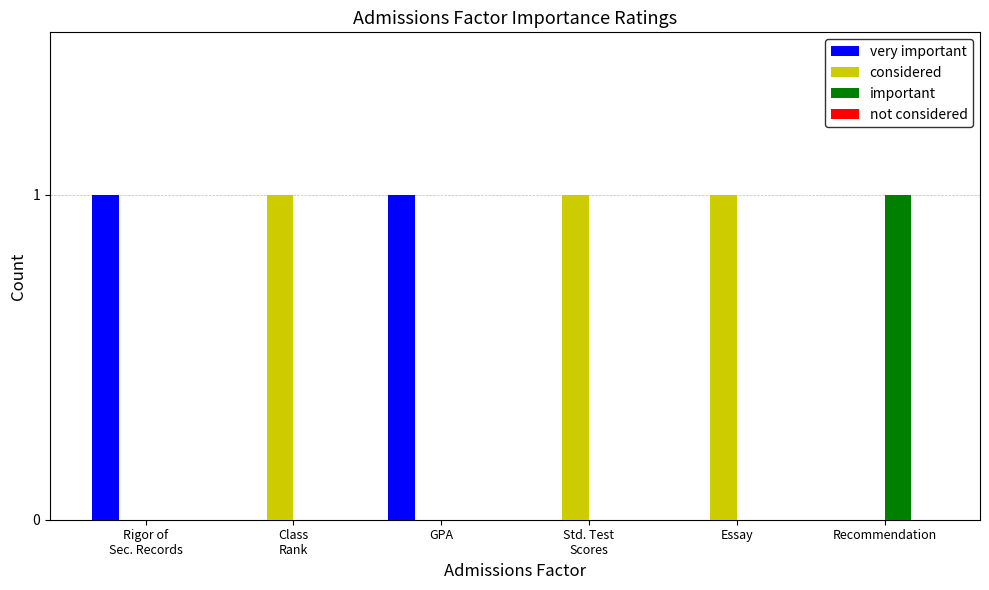

What is the sum of all considered values?

3